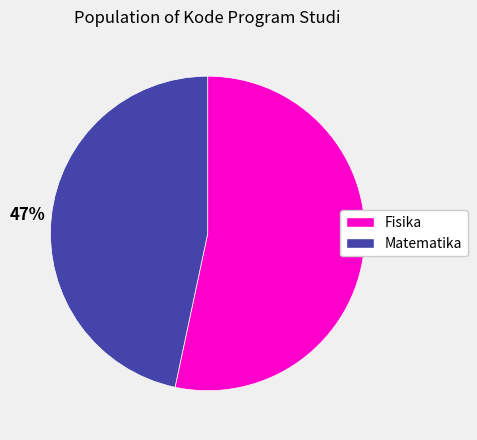

What is the largest slice in the pie chart?

Fisika